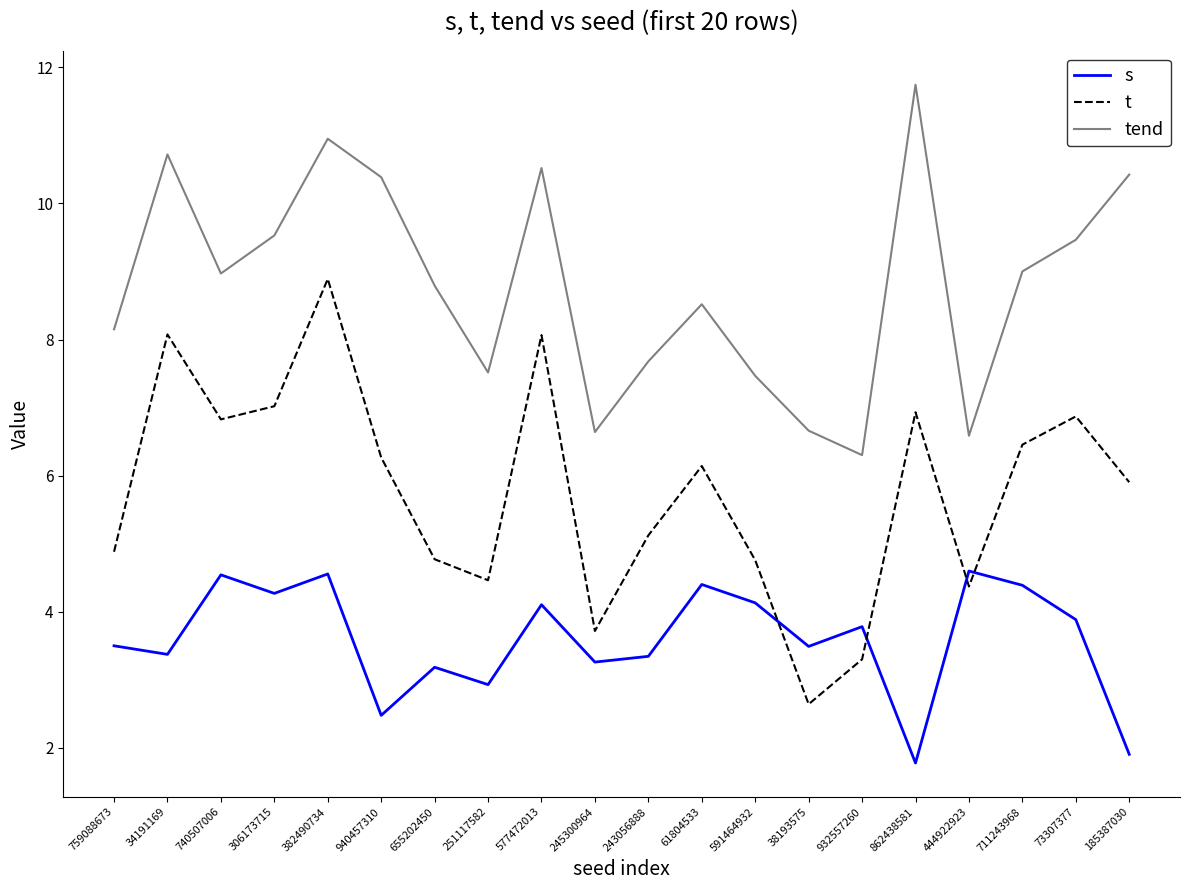

How many distinct data groups are displayed?

3